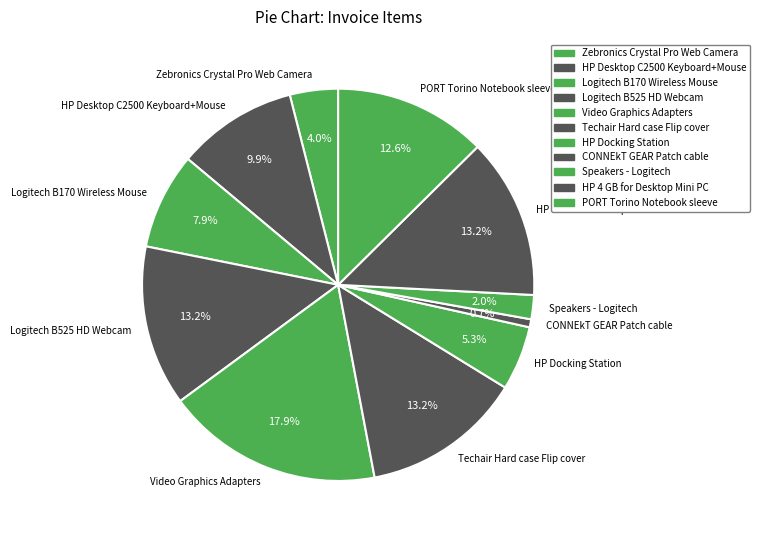

What percentage is the HP 4 GB for Desktop Mini PC slice, to the nearest percent?

13%